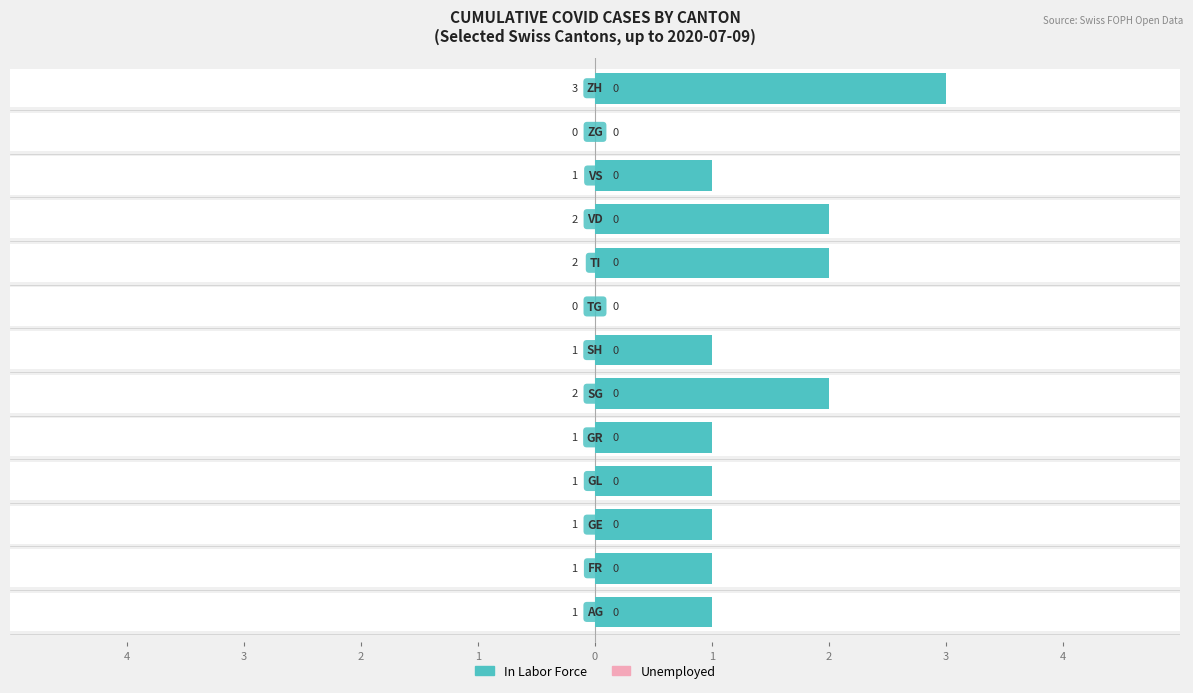

Does the chart contain stacked bars?

No